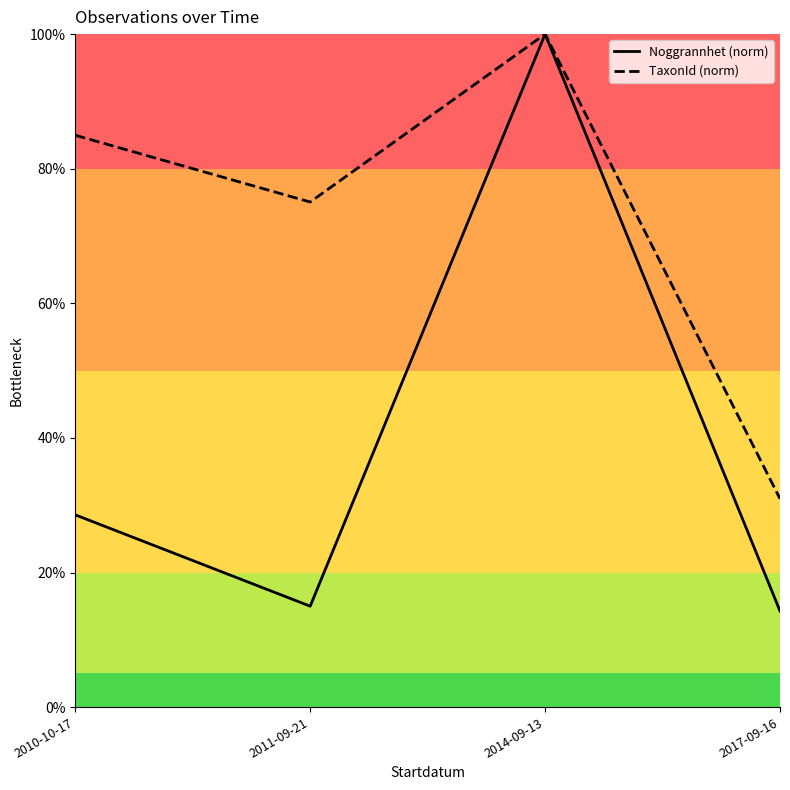

How many categories are shown in the chart?

4